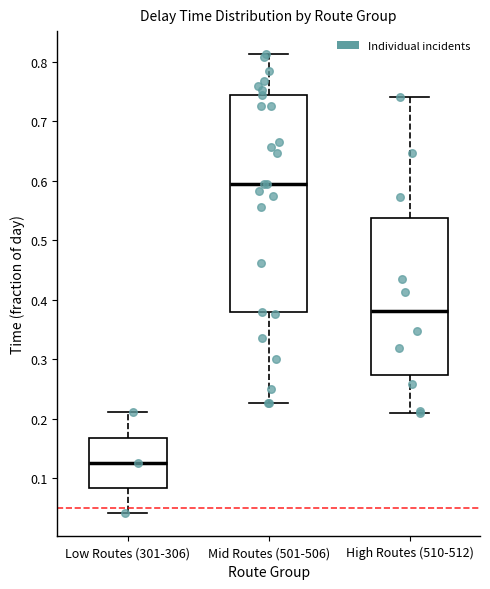

Reading left to right, transcribe this box plot: for each box, give where its median line is, the range the box spans, and where its two whiskers end, as read against the y-axis. The values are not printed on the chart, so give them approximately, as read against the axis.

Low Routes (301-306): median 0.13, box 0.08 to 0.17, whiskers 0.04 to 0.21
Mid Routes (501-506): median 0.59, box 0.38 to 0.74, whiskers 0.23 to 0.81
High Routes (510-512): median 0.38, box 0.27 to 0.54, whiskers 0.21 to 0.74